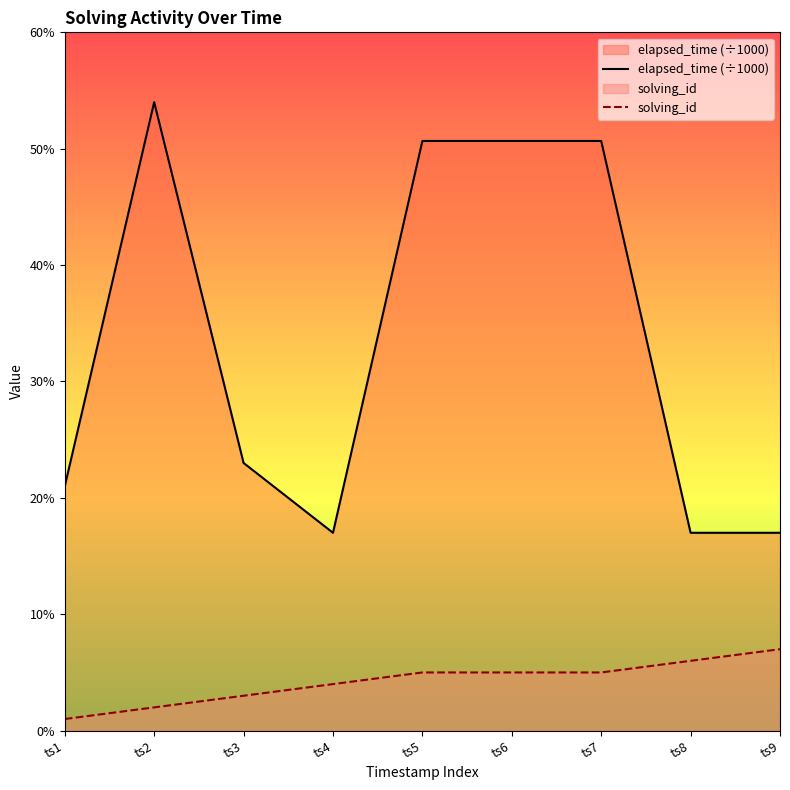

What is the value of the solving_id point at the 6th from the left?

5.0